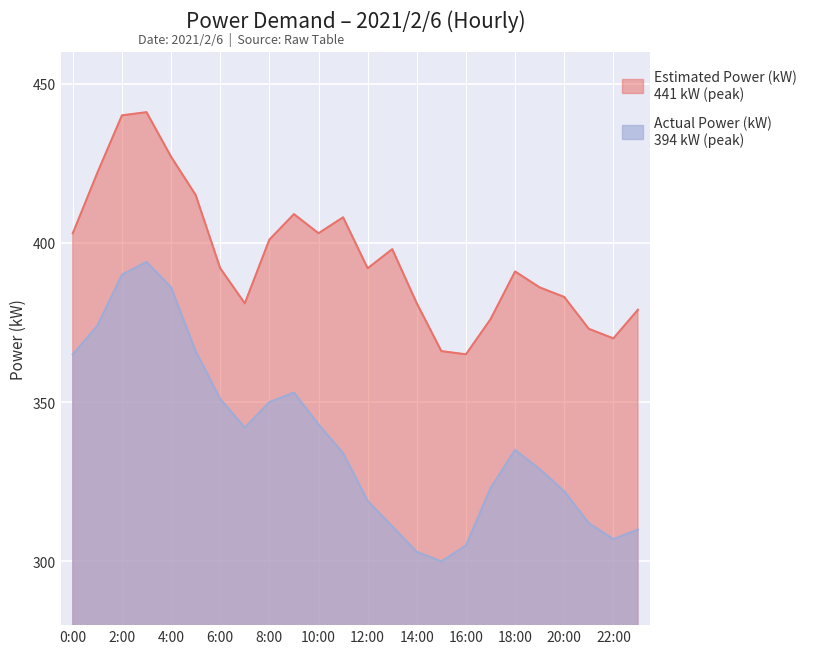

True or false: Estimated Power (kW) and Actual Power (kW) intersect in this chart.

False